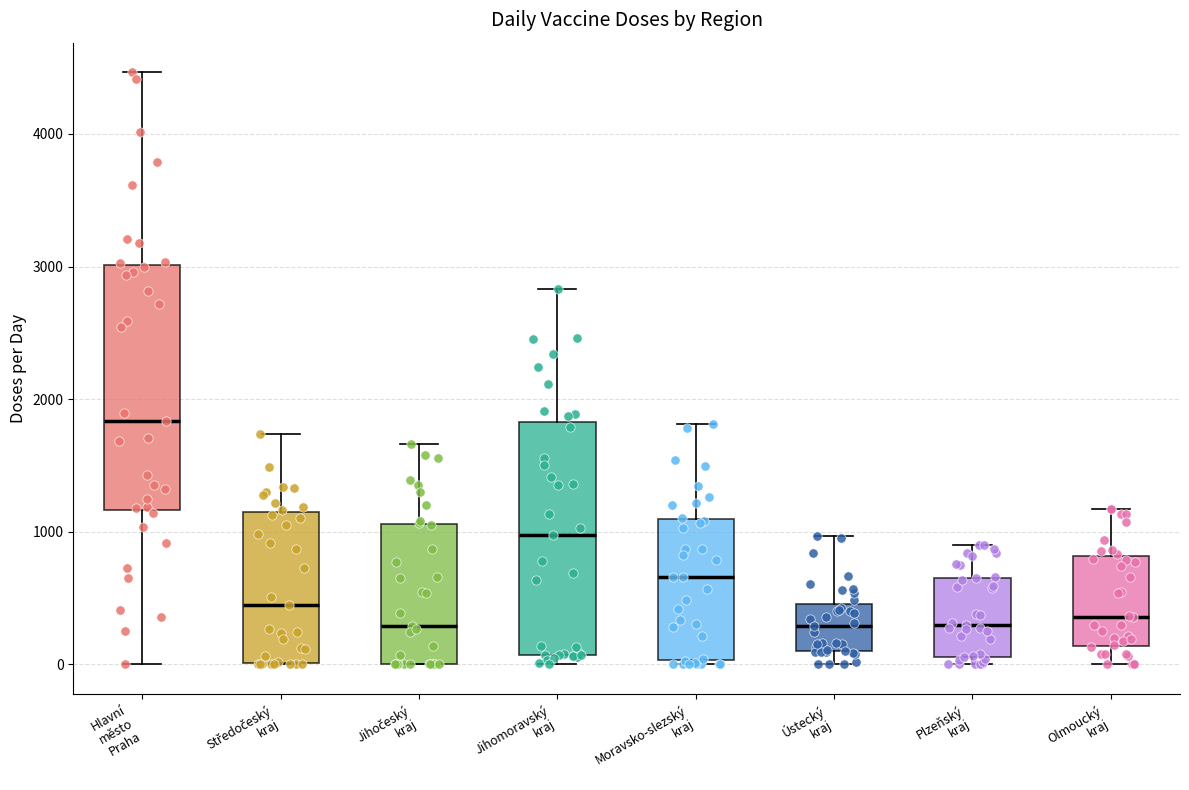

Reading left to right, transcribe this box plot: for each box, give where its median line is, the range the box spans, and where its two whiskers end, as read against the y-axis. The values are not printed on the chart, so give them approximately, as read against the axis.

Hlavní město Praha: median 1800, box 1200 to 3000, whiskers 0 to 4500
Středočeský kraj: median 400, box 0 to 1100, whiskers 0 to 1700
Jihočeský kraj: median 300, box 0 to 1100, whiskers 0 to 1700
Jihomoravský kraj: median 1000, box 100 to 1800, whiskers 0 to 2800
Moravsko-slezský kraj: median 700, box 0 to 1100, whiskers 0 (just below the box's lower edge) to 1800
Ústecký kraj: median 300, box 100 to 500, whiskers 0 to 1000
Plzeňský kraj: median 300, box 100 to 700, whiskers 0 to 900
Olmoucký kraj: median 400, box 100 to 800, whiskers 0 to 1200